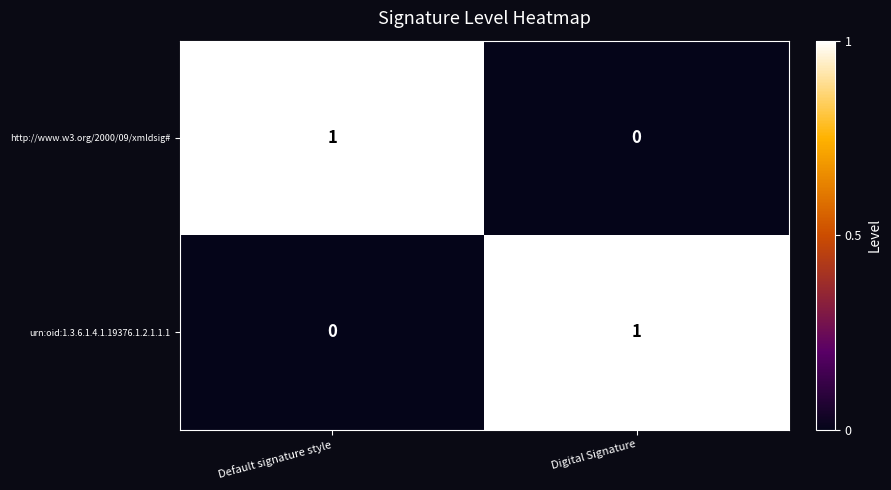

Reading right to left, extract all data points from this chart.

http://www.w3.org/2000/09/xmldsig#: 0	1
urn:oid:1.3.6.1.4.1.19376.1.2.1.1.1: 1	0